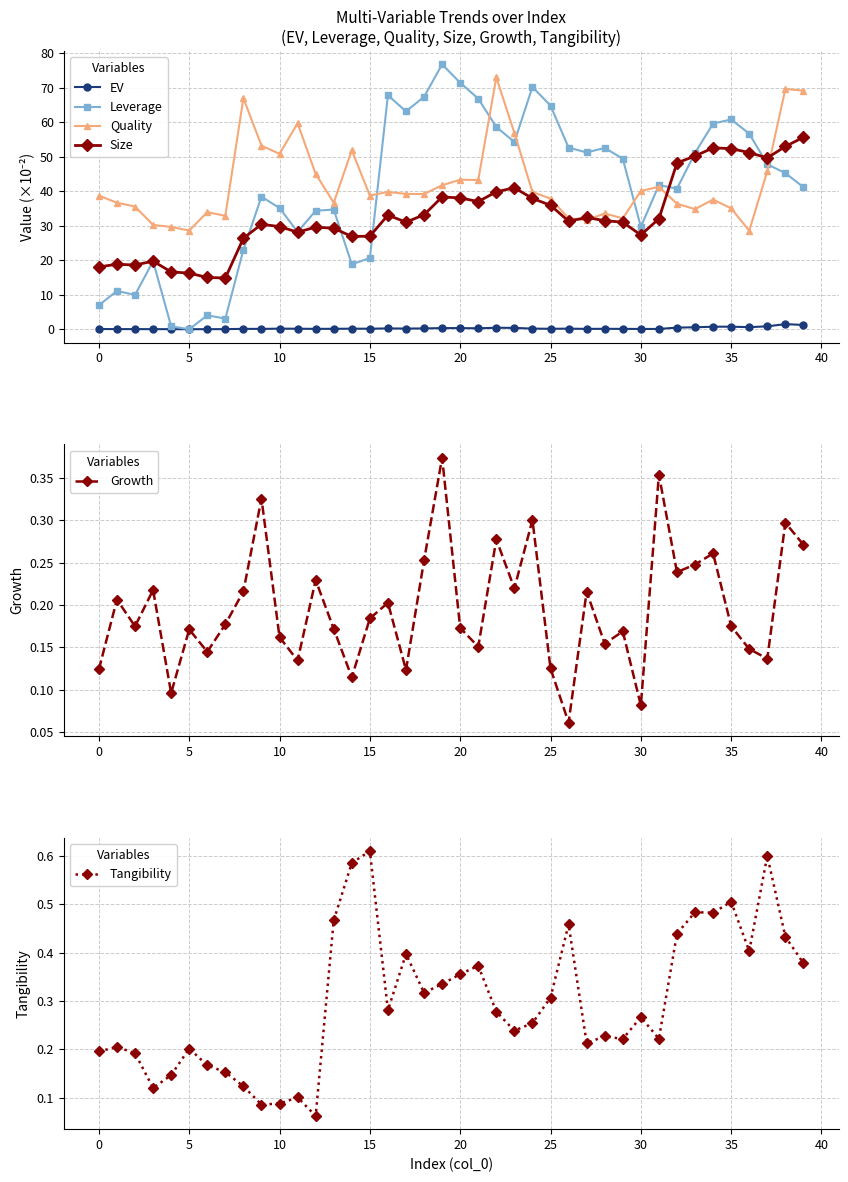

True or false: Size has a value of 74.5 at 34.

False